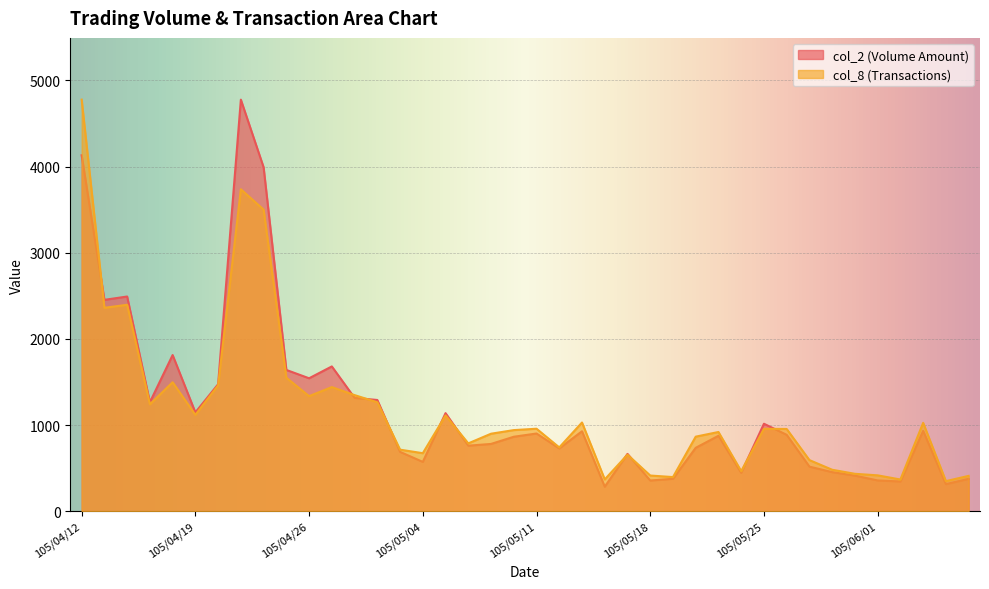

Which series has the largest total across all categories?

col_2